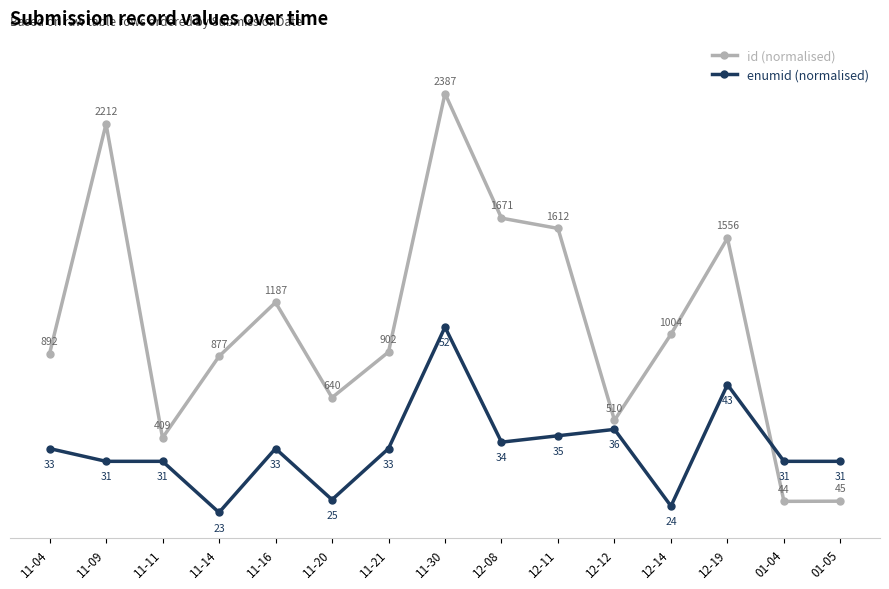

Does the chart display data point markers on the line(s)?

Yes